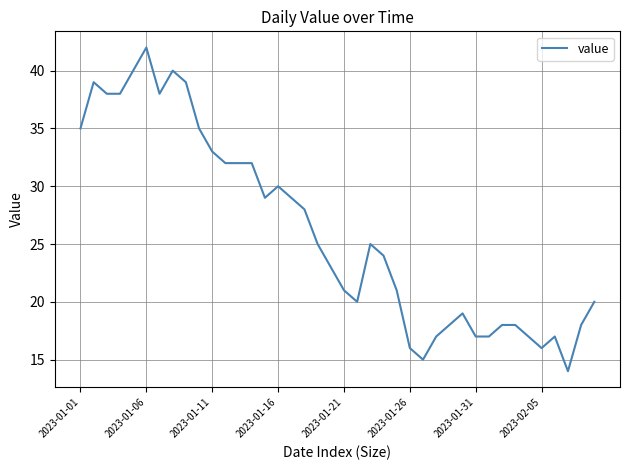

What is the minimum value shown in the chart?

14